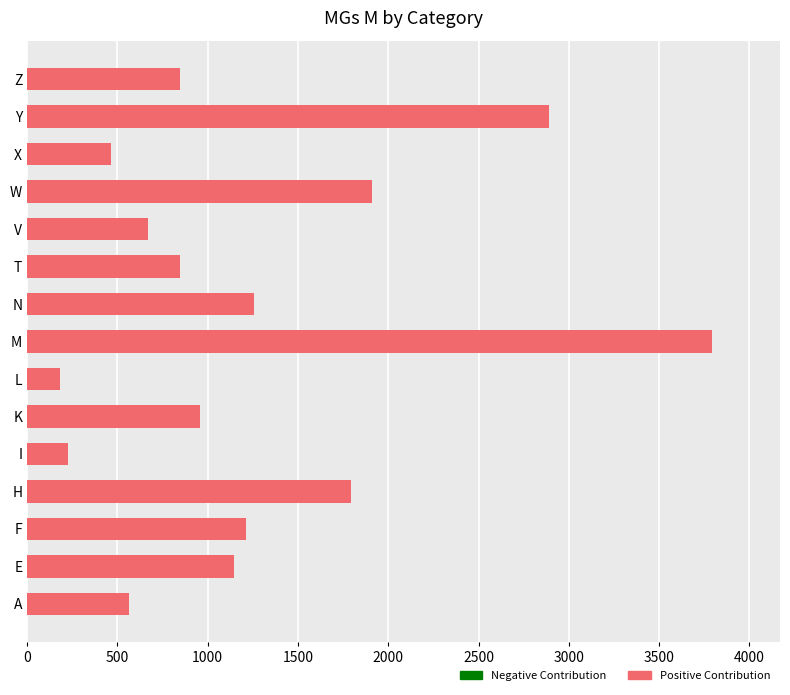

What is the minimum value shown in the chart?

182